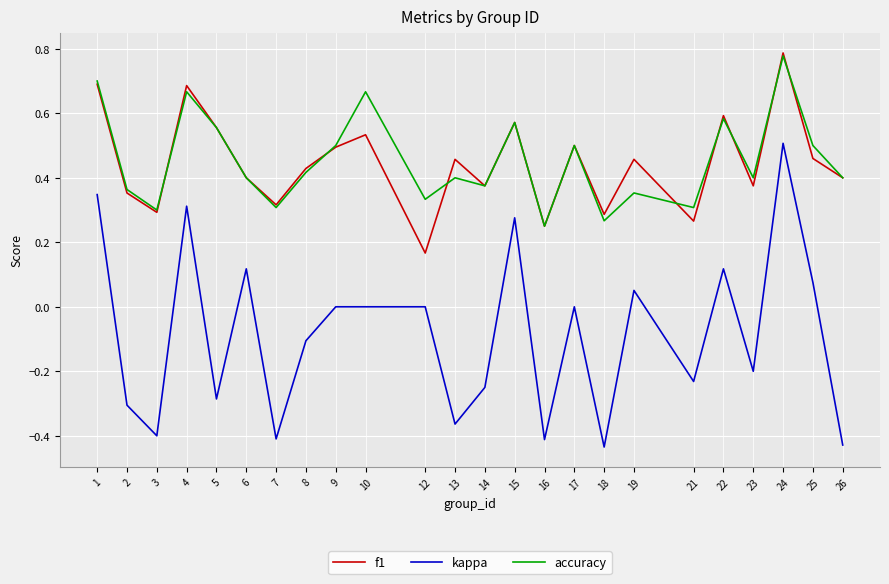

Which series has the largest range (max minus min)?

kappa